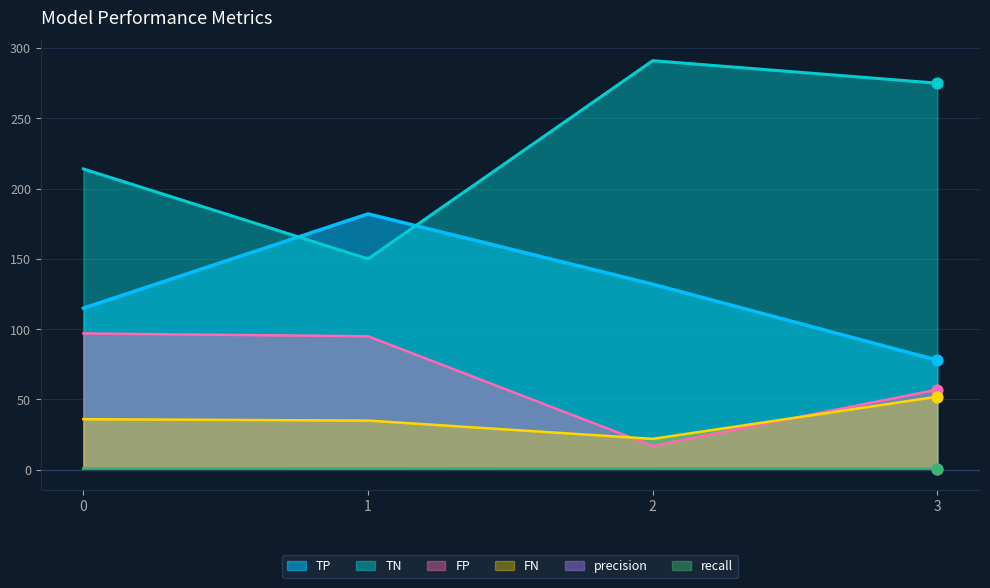

Which series has the widest spread of Y values?

TN